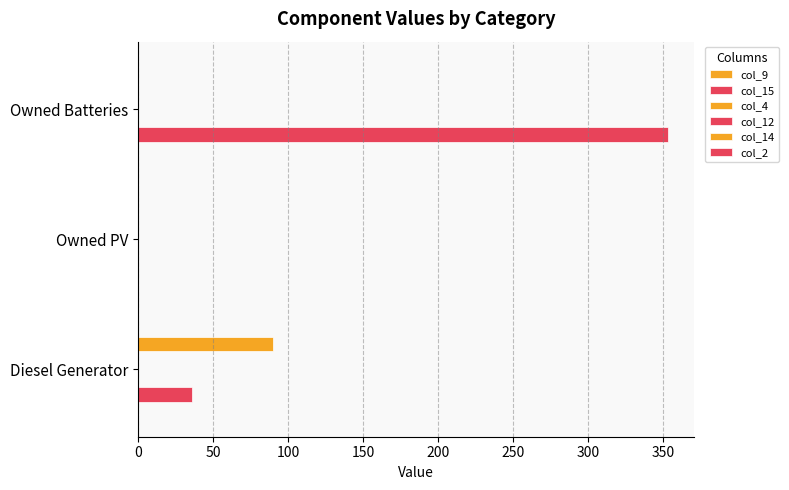

What is the value of the col_14 bar at the 1st from the left?

90.0